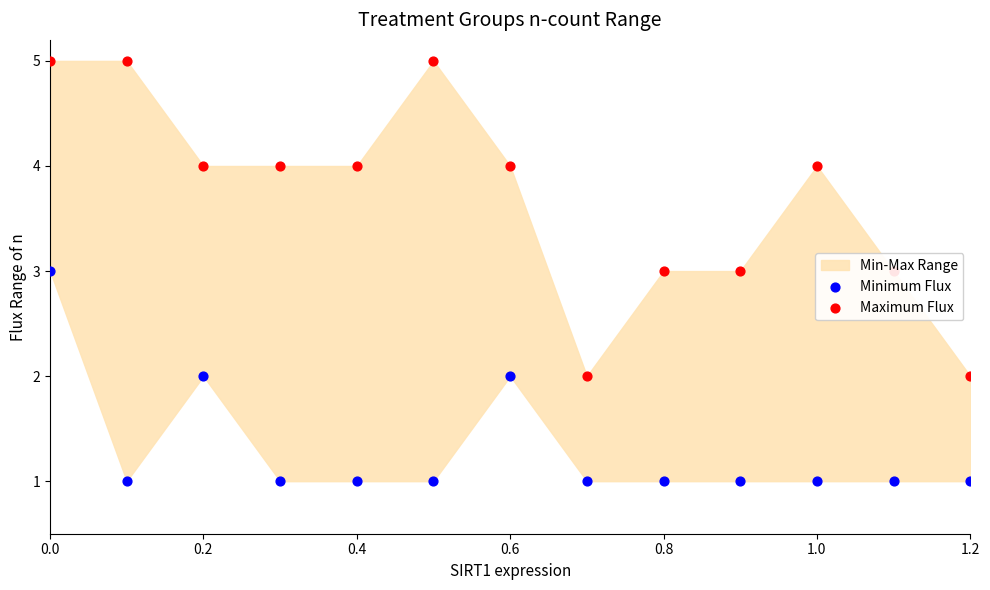

Which series reaches the maximum Y coordinate?

Maximum Flux